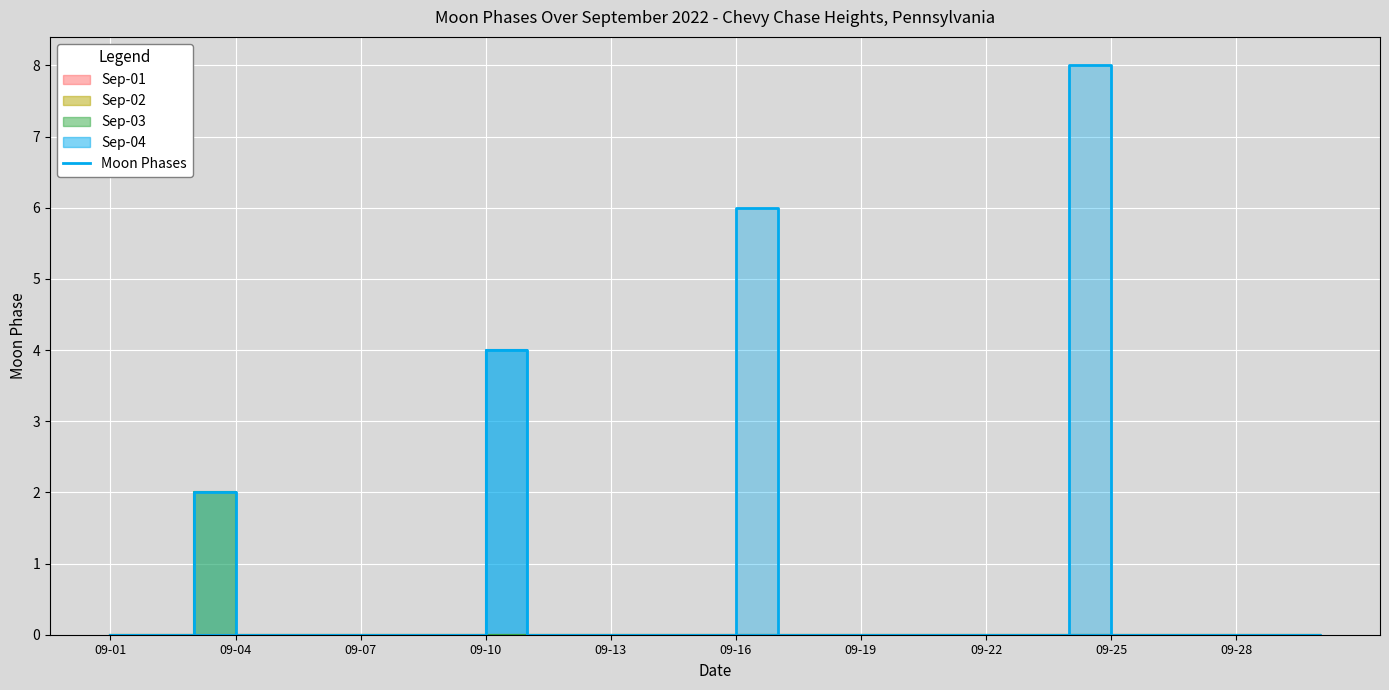

The value at 09-07 is -4. True or false?

False